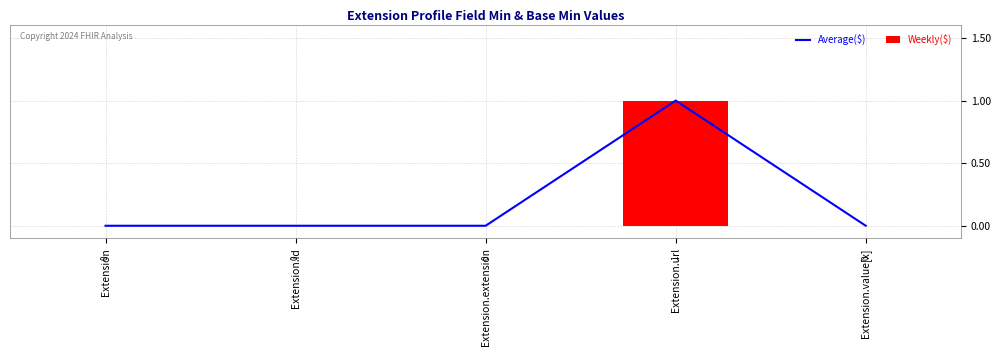

What is the sum of all Weekly($) values?

1